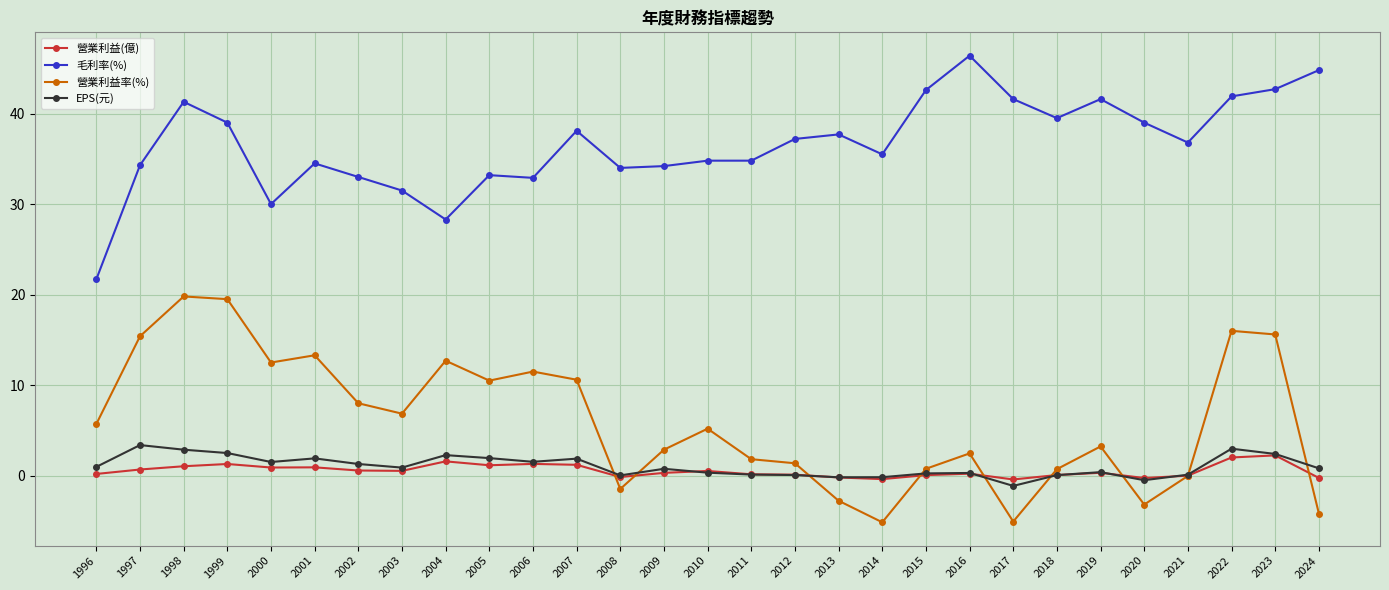

Is it true that 毛利率(%) equals 41.9 at 2022?

True